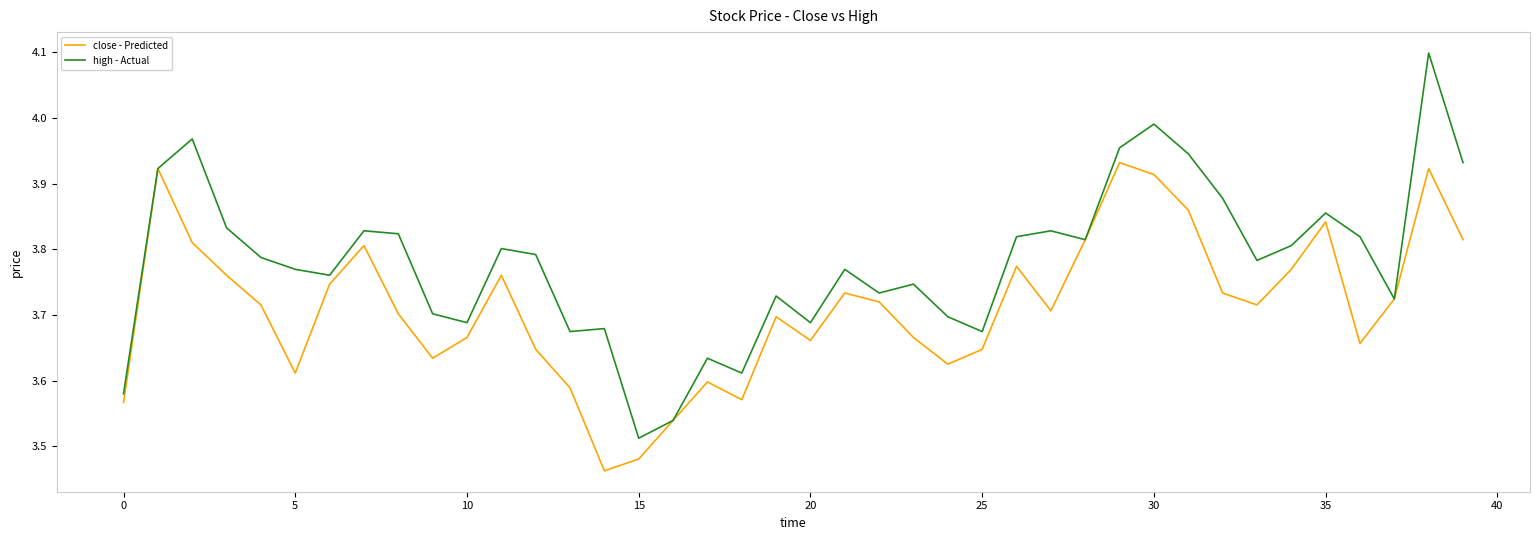

What is the greatest value displayed?

4.1